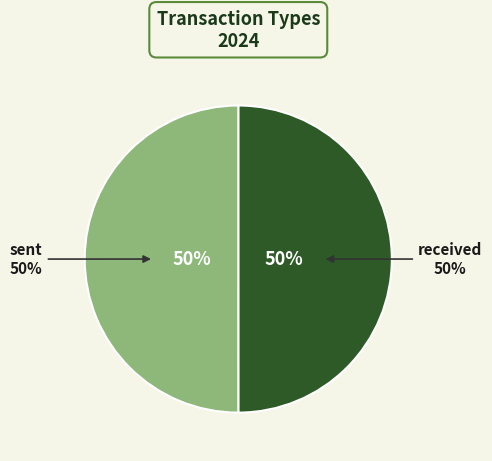

To the nearest percent, what portion does sent represent?

50%